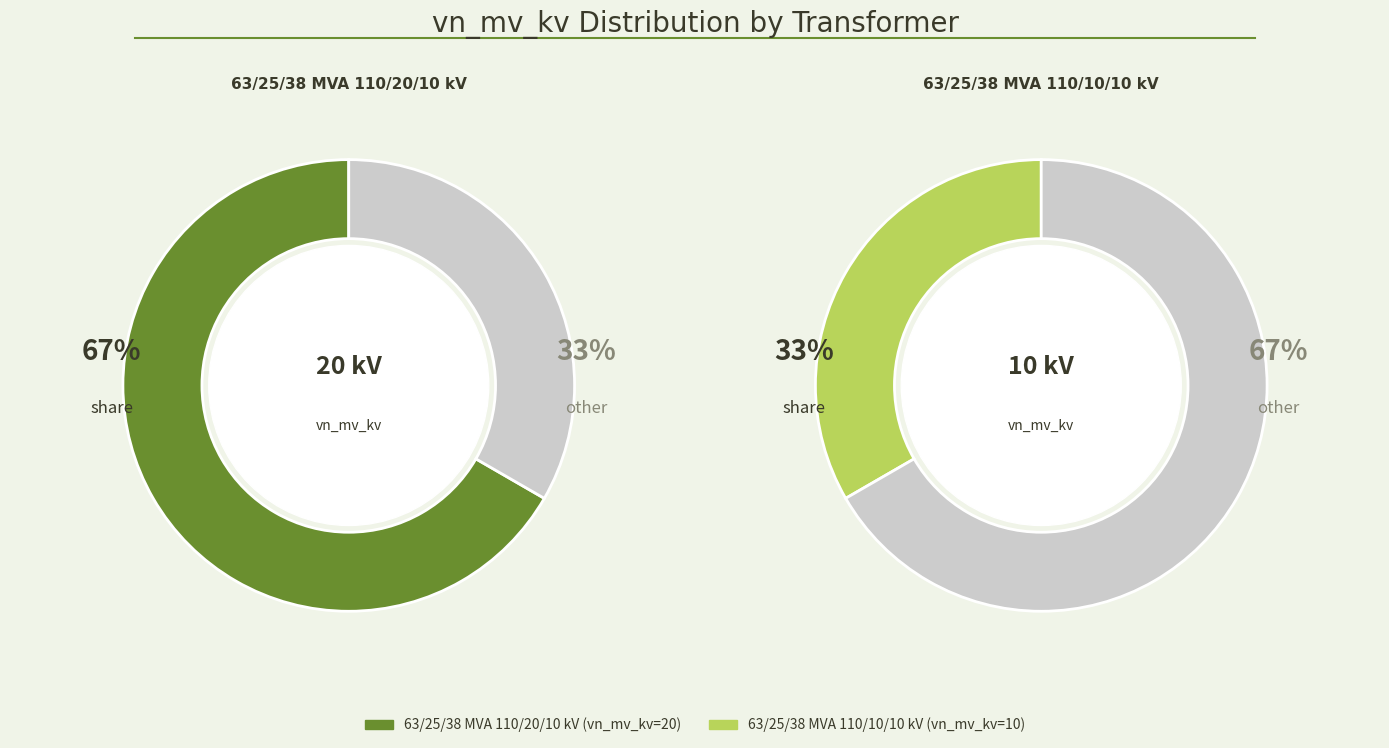

Is 63/25/38 MVA 110/10/10 kV the majority of the pie?

No